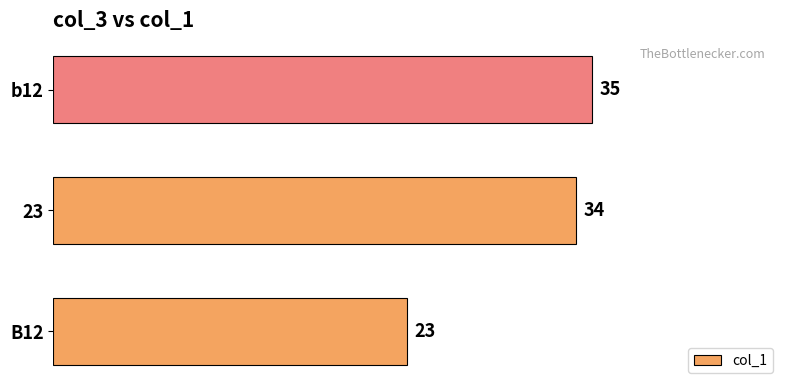

How many values are below 34?

1